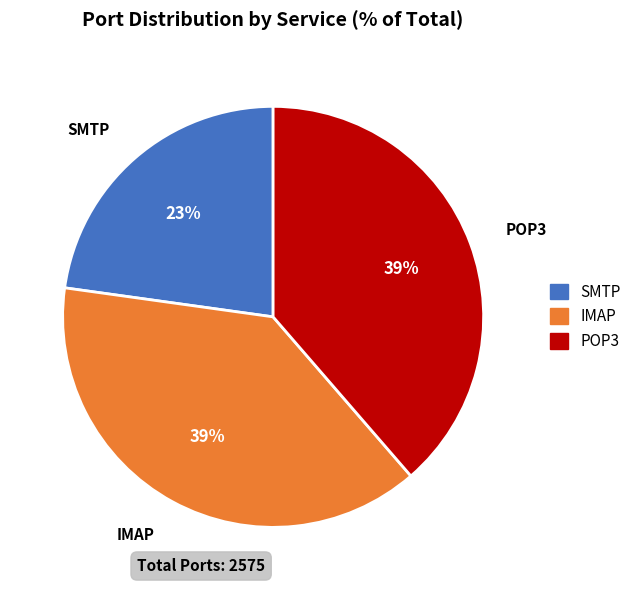

To the nearest percent, what is the difference between the IMAP and SMTP slice percentages?

16%